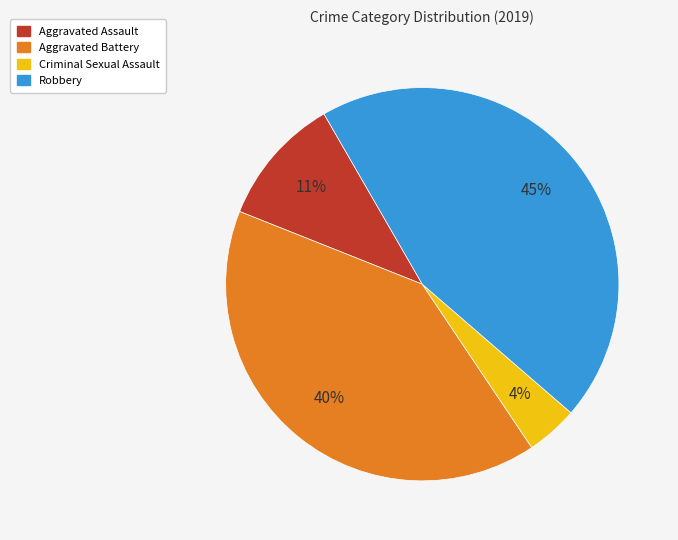

Count the number of slices in the pie.

4